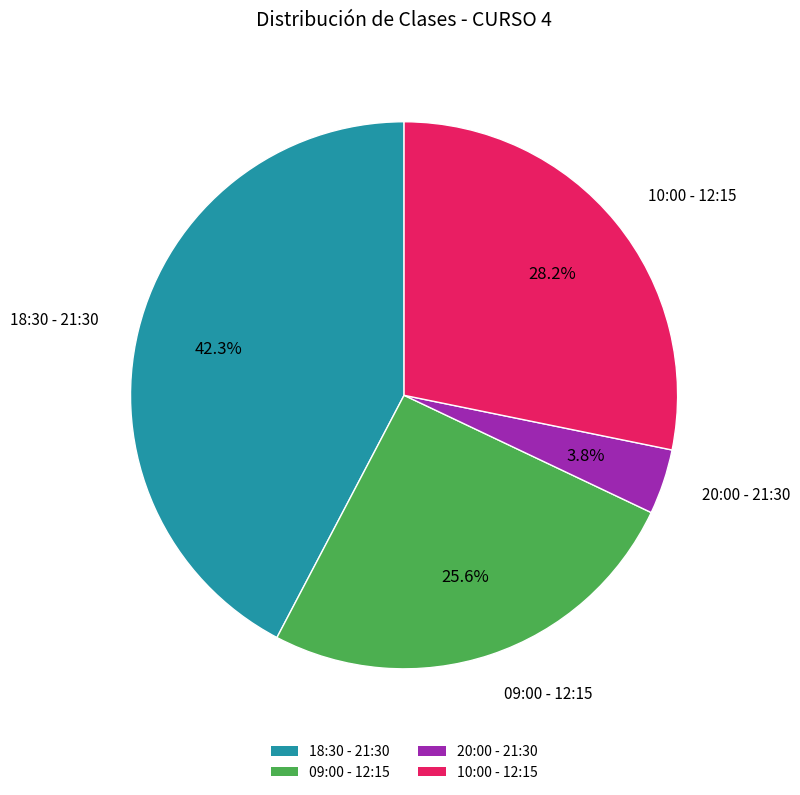

Is there a majority slice in this chart?

No